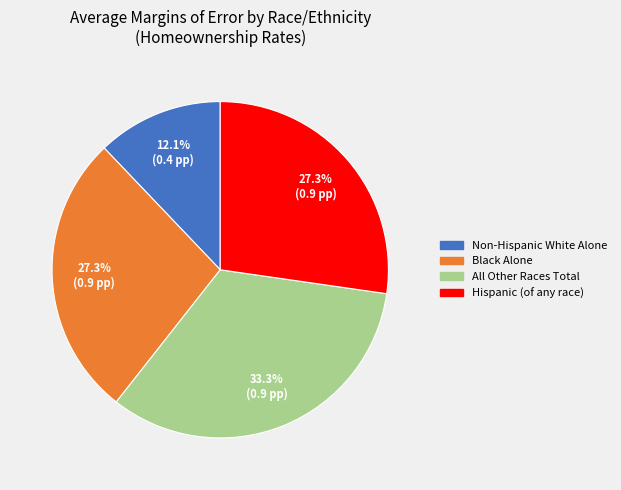

Does Hispanic (of any race) account for over 50% of the chart?

No